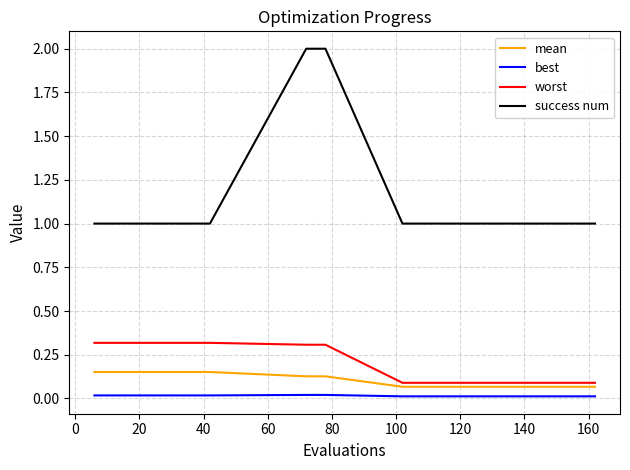

What is the maximum value for worst?

0.3